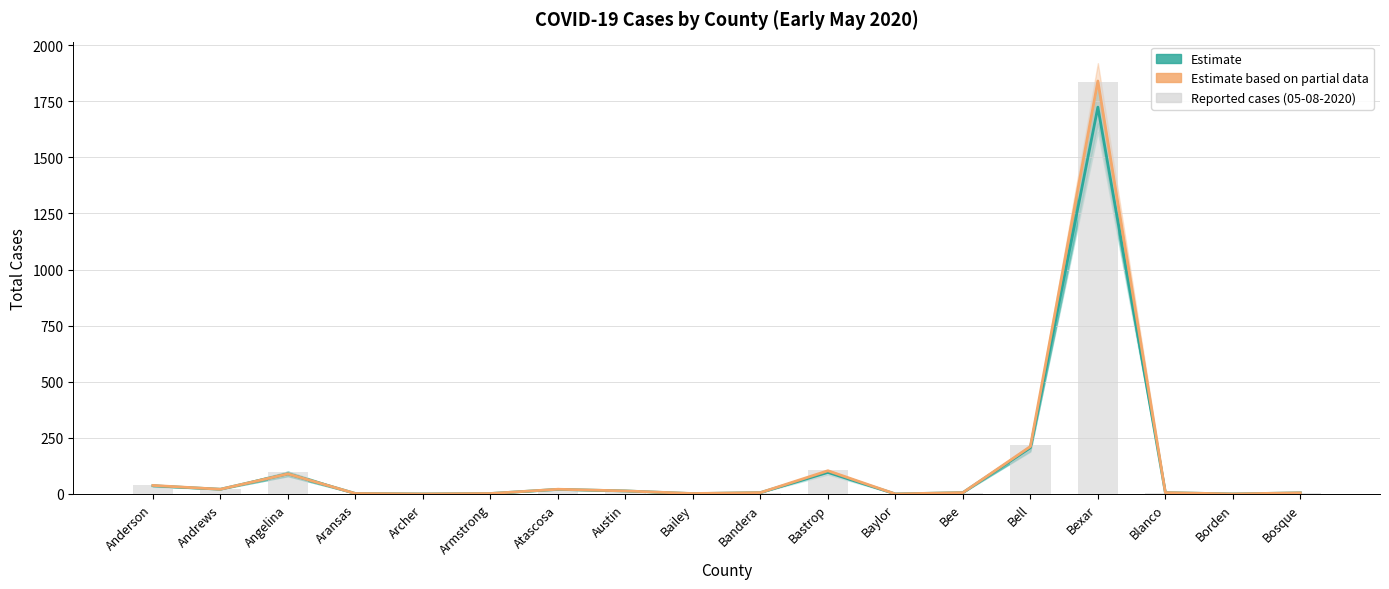

How many positive values does the Partial data (median) series have?

15